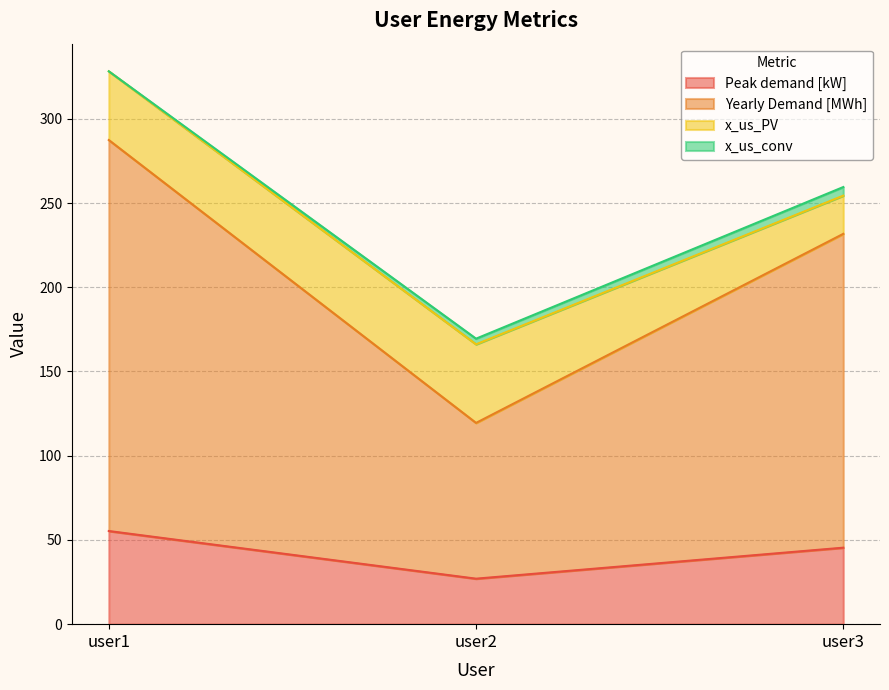

At which label is Peak demand [kW] closest to 41?

user3